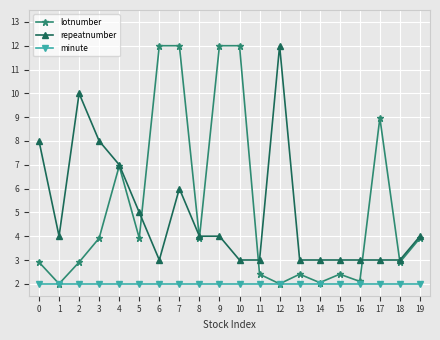

What is the sum of the repeatnumber values at 5 and 2?

15.0